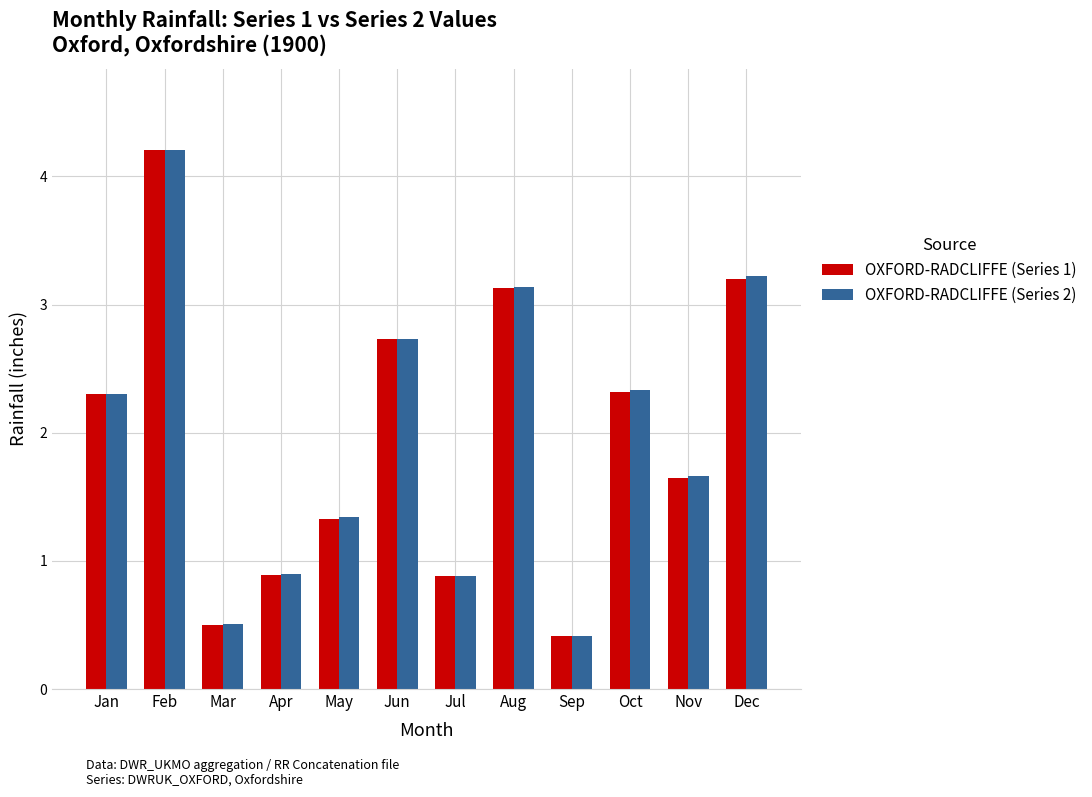

The value of OXFORD-RADCLIFFE (Series 2) at Oct is 1.6. True or false?

False